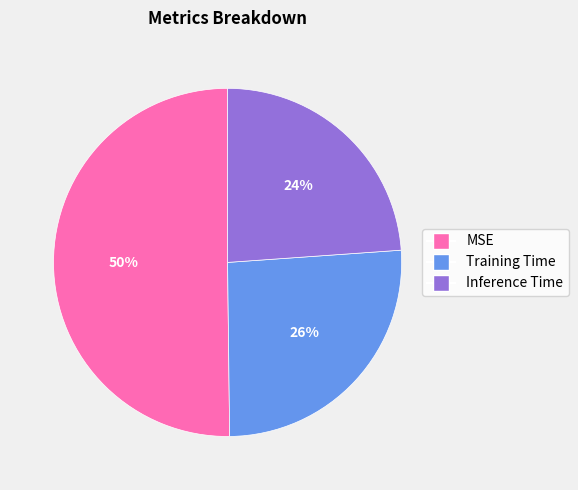

To the nearest percent, what is the average slice percentage?

33%